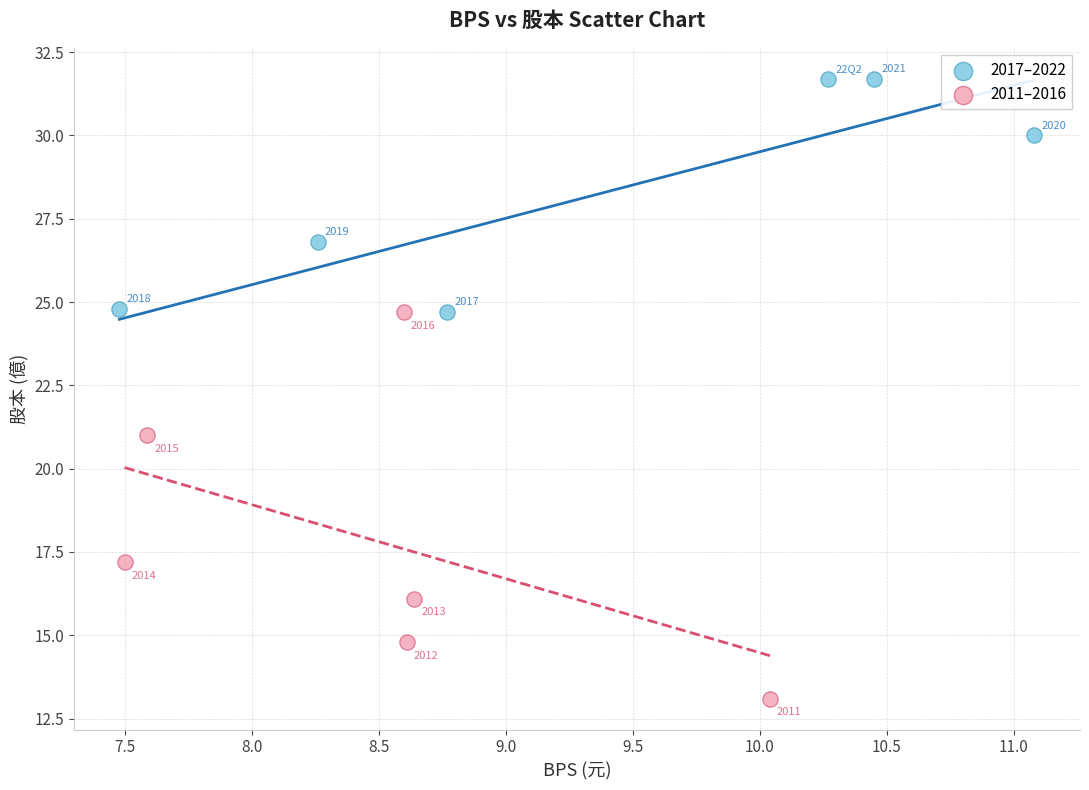

Which series reaches the maximum Y coordinate?

2017–2022